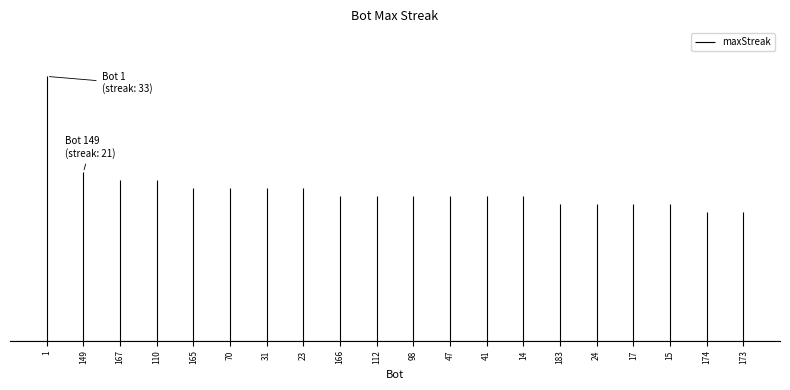

What is the difference between the maximum and minimum values?

17